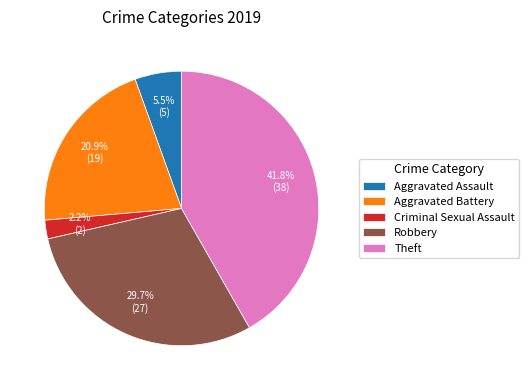

What is the smallest slice in the pie chart?

Criminal Sexual Assault